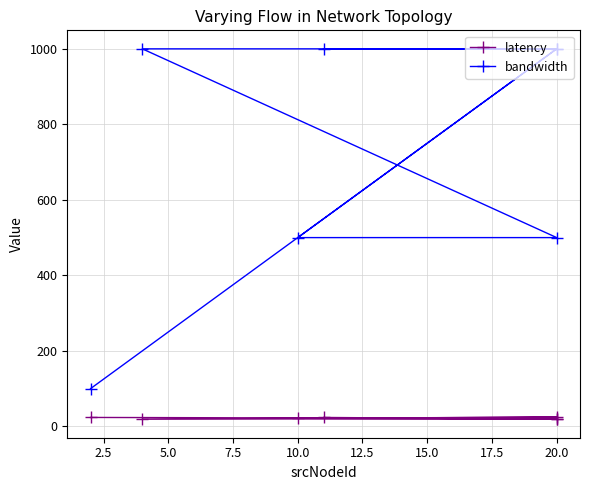

The value of latency at 20.0 is 24.6. True or false?

True